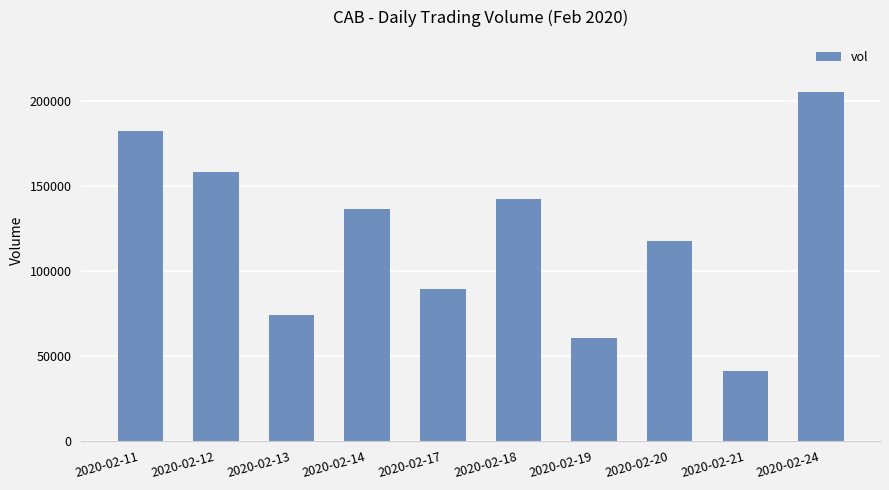

Count the number of data series in this chart.

1